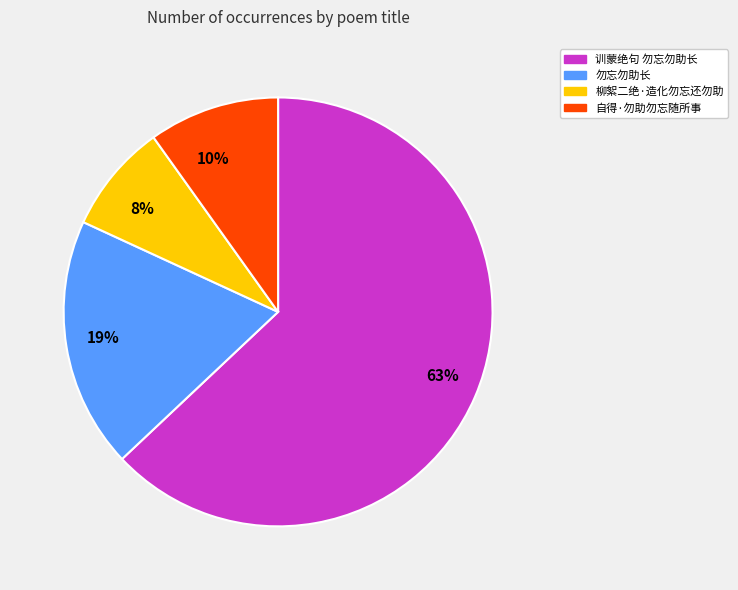

Rank the categories by value from highest to lowest.

63%, 19%, 10%, 8%